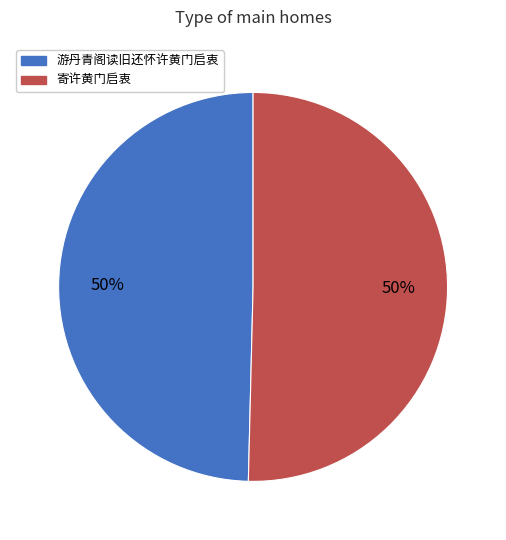

How many slices are in this pie chart?

2